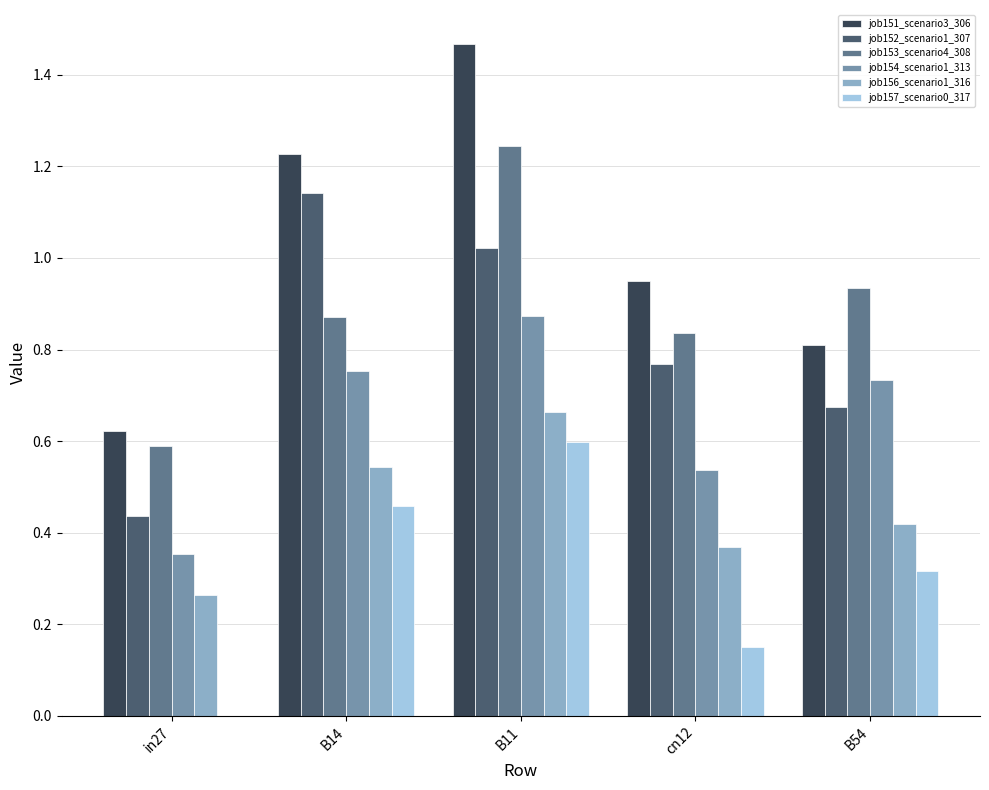

The job154_scenario1_313 series shows 0.6 at B11. True or false?

False